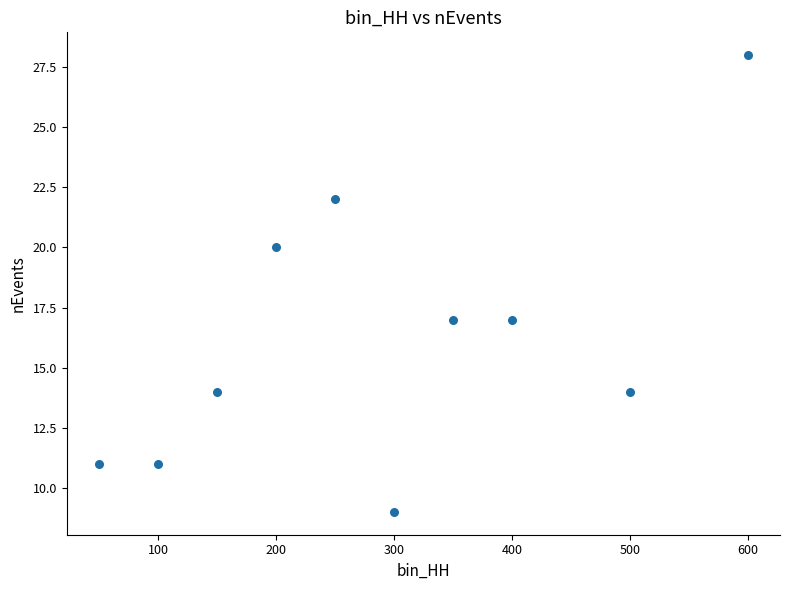

What is the average X value?

290